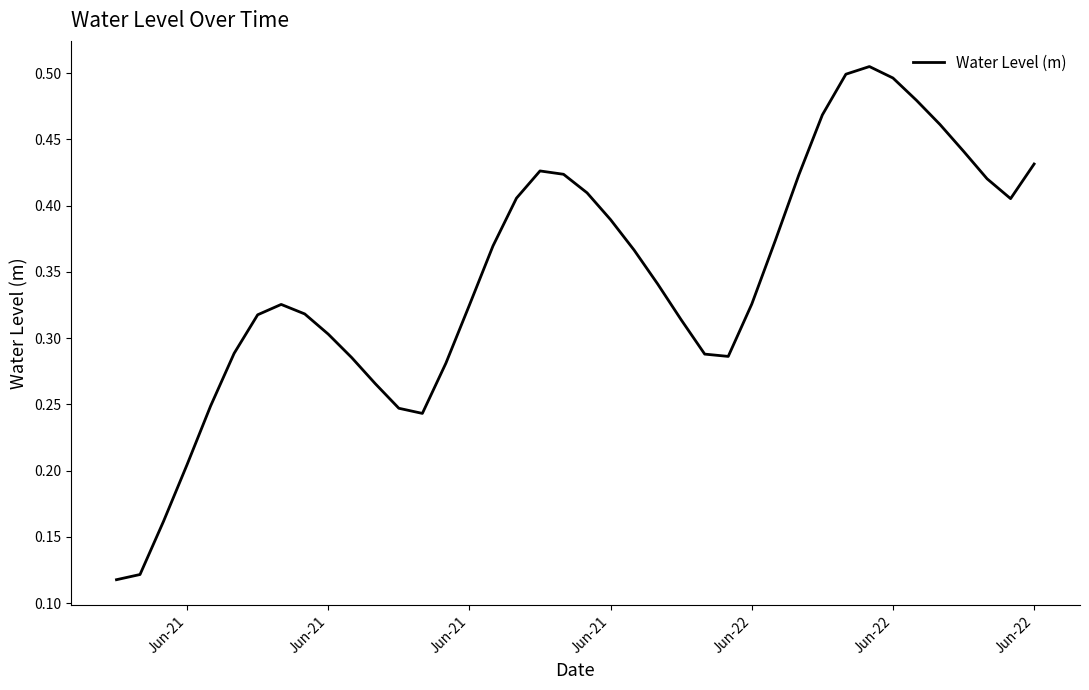

What is the difference between the second highest and second lowest values?

0.4